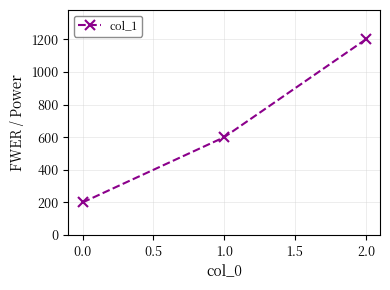

List the labels in order of value, largest first.

2.0, 1.0, 0.0